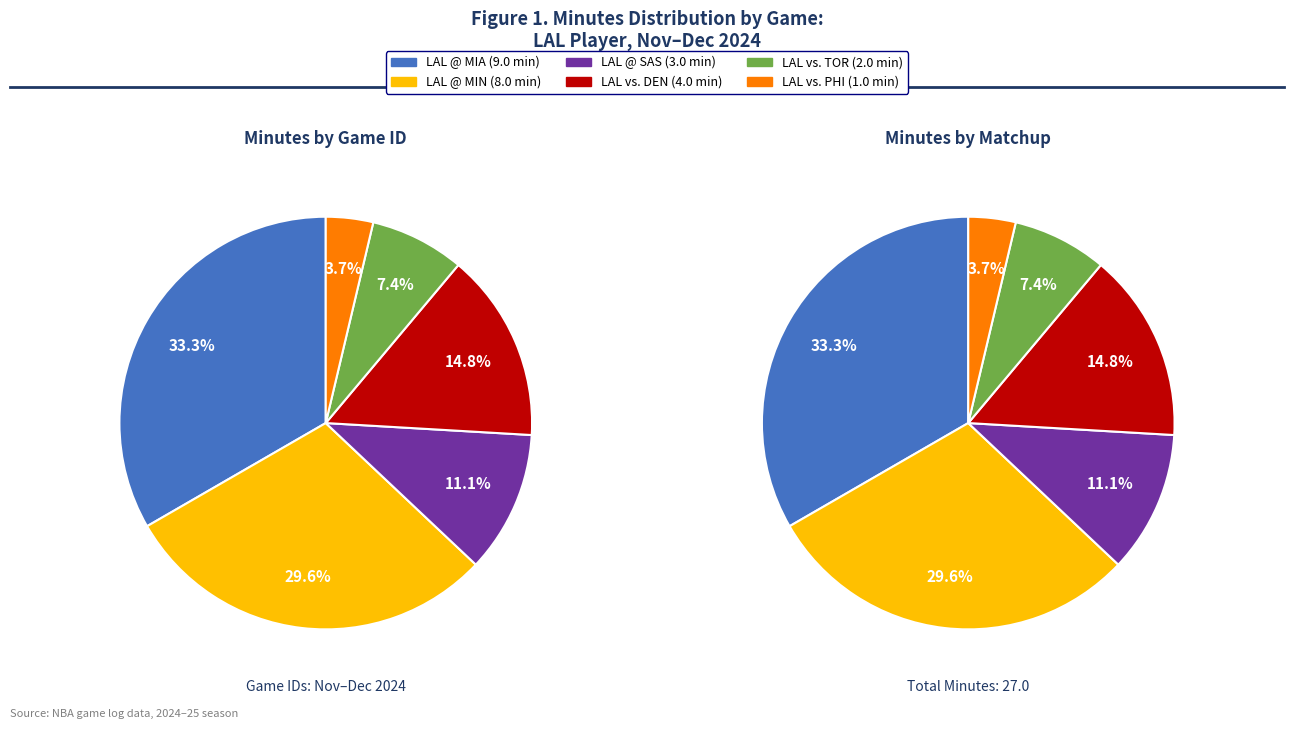

Is 22400318 the majority of the pie?

No